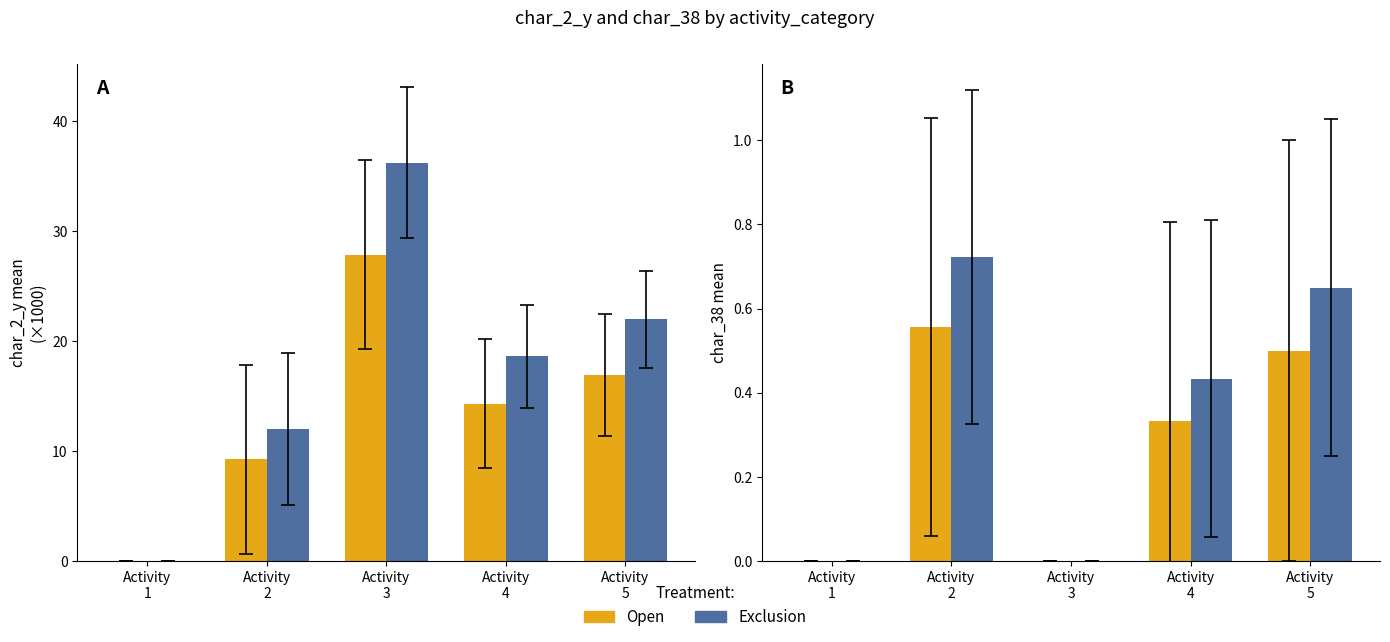

How many bars are there in each group?

2